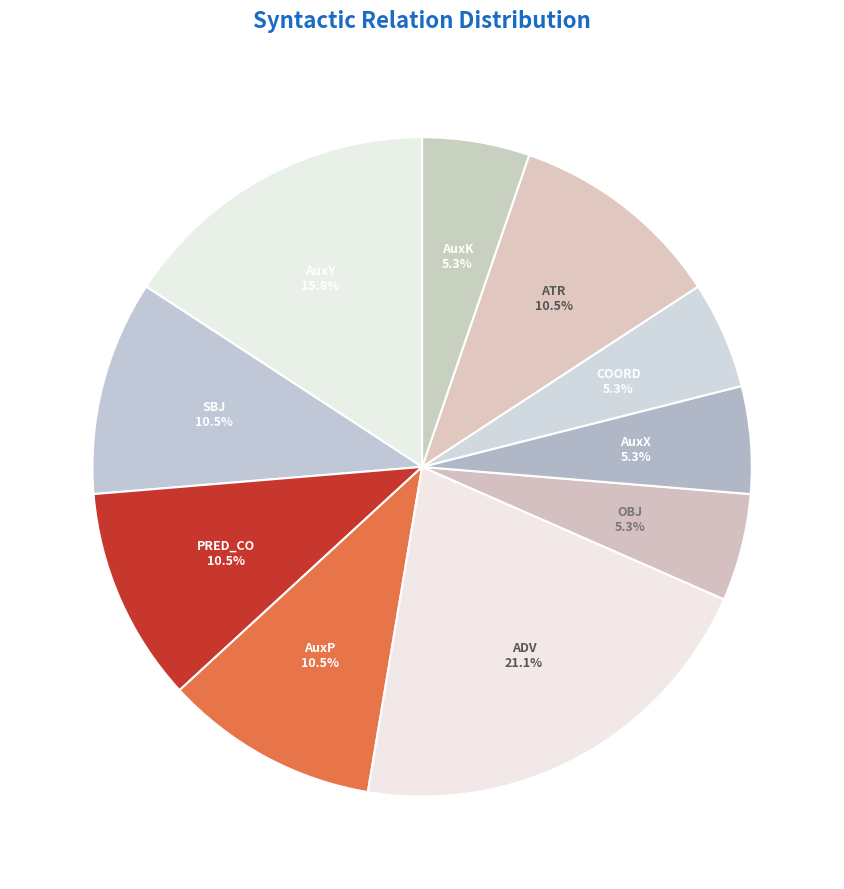

Which category has the biggest portion of the pie?

ADV